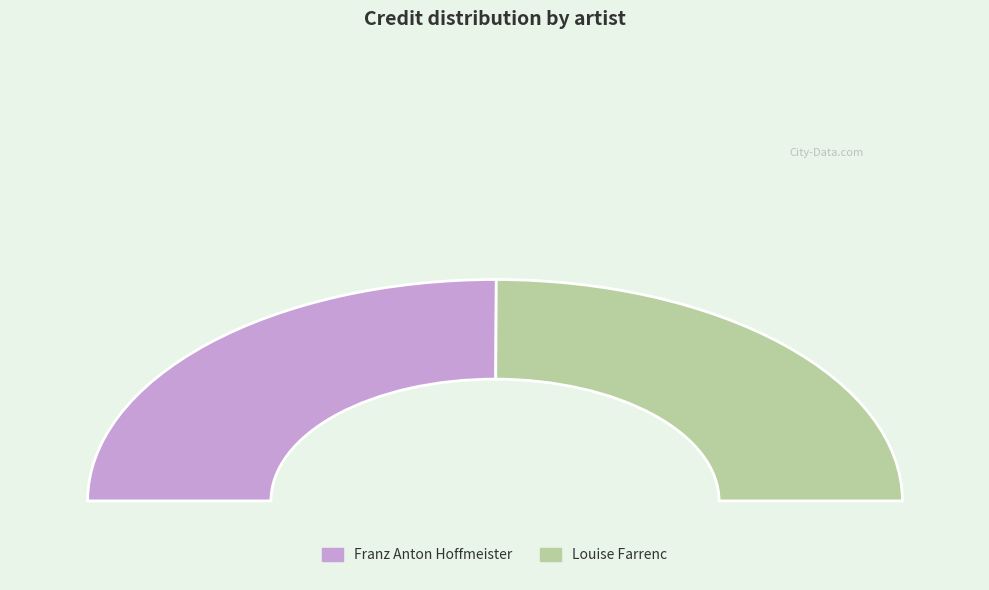

Count the number of slices in the pie.

2